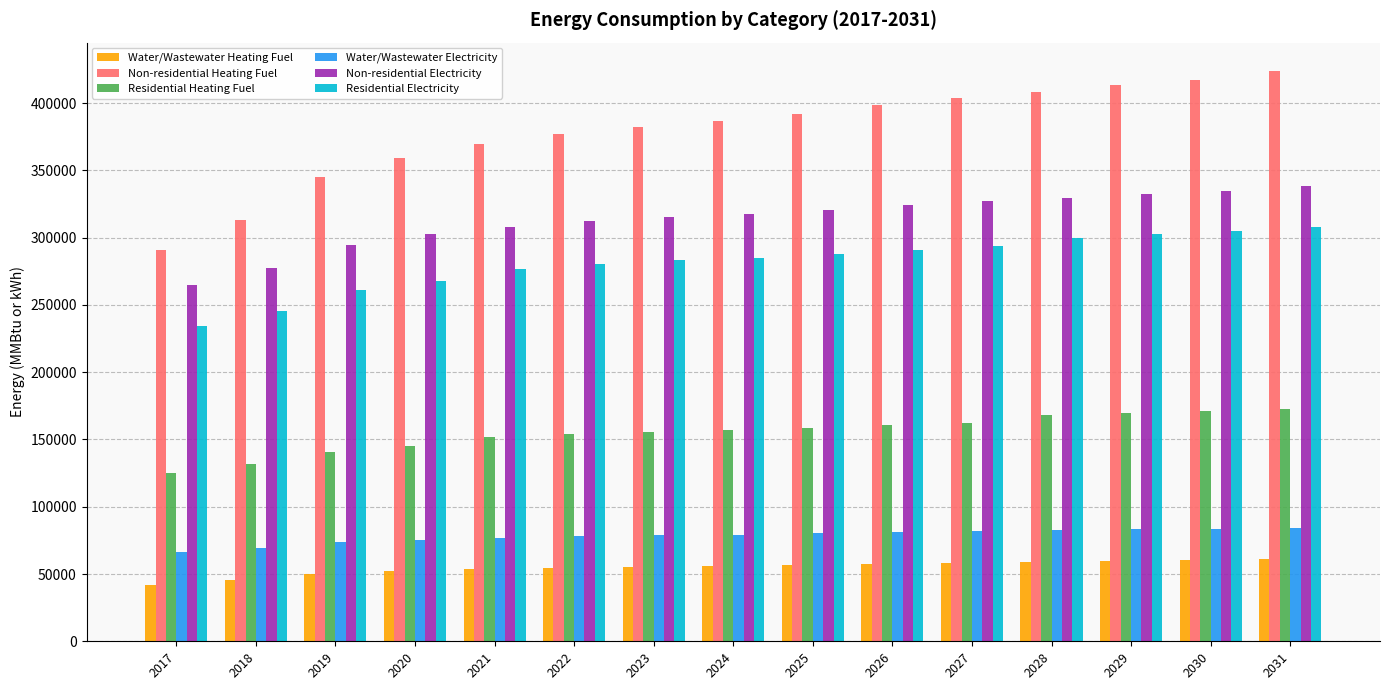

Read the Water/Wastewater Electricity value at 2026.

81019.1